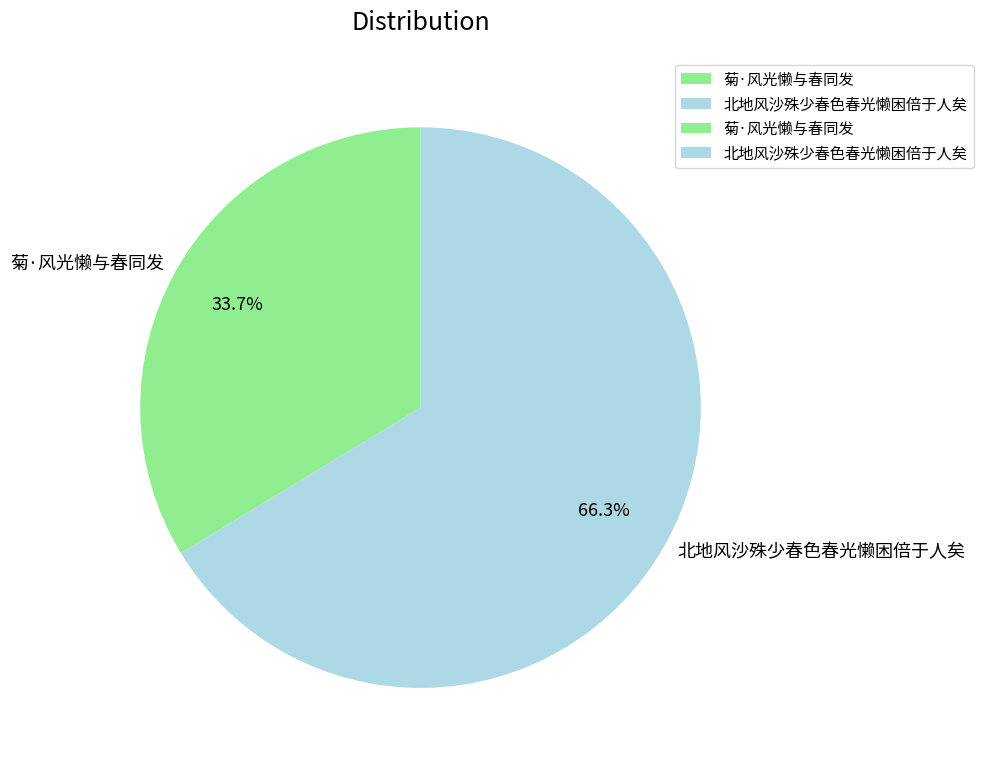

Combined, do 菊·风光懒与春同发 and 北地风沙殊少春色春光懒困倍于人矣 account for over 50%?

Yes